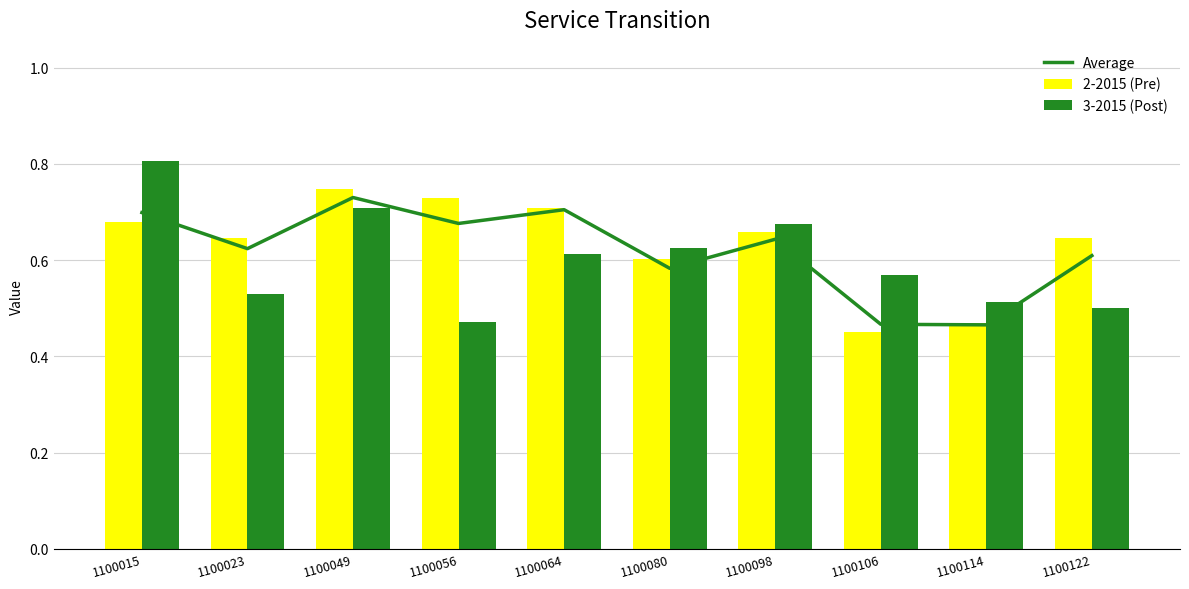

What is the value of the 3-2015 (Post) bar at the 5th from the left?

0.6